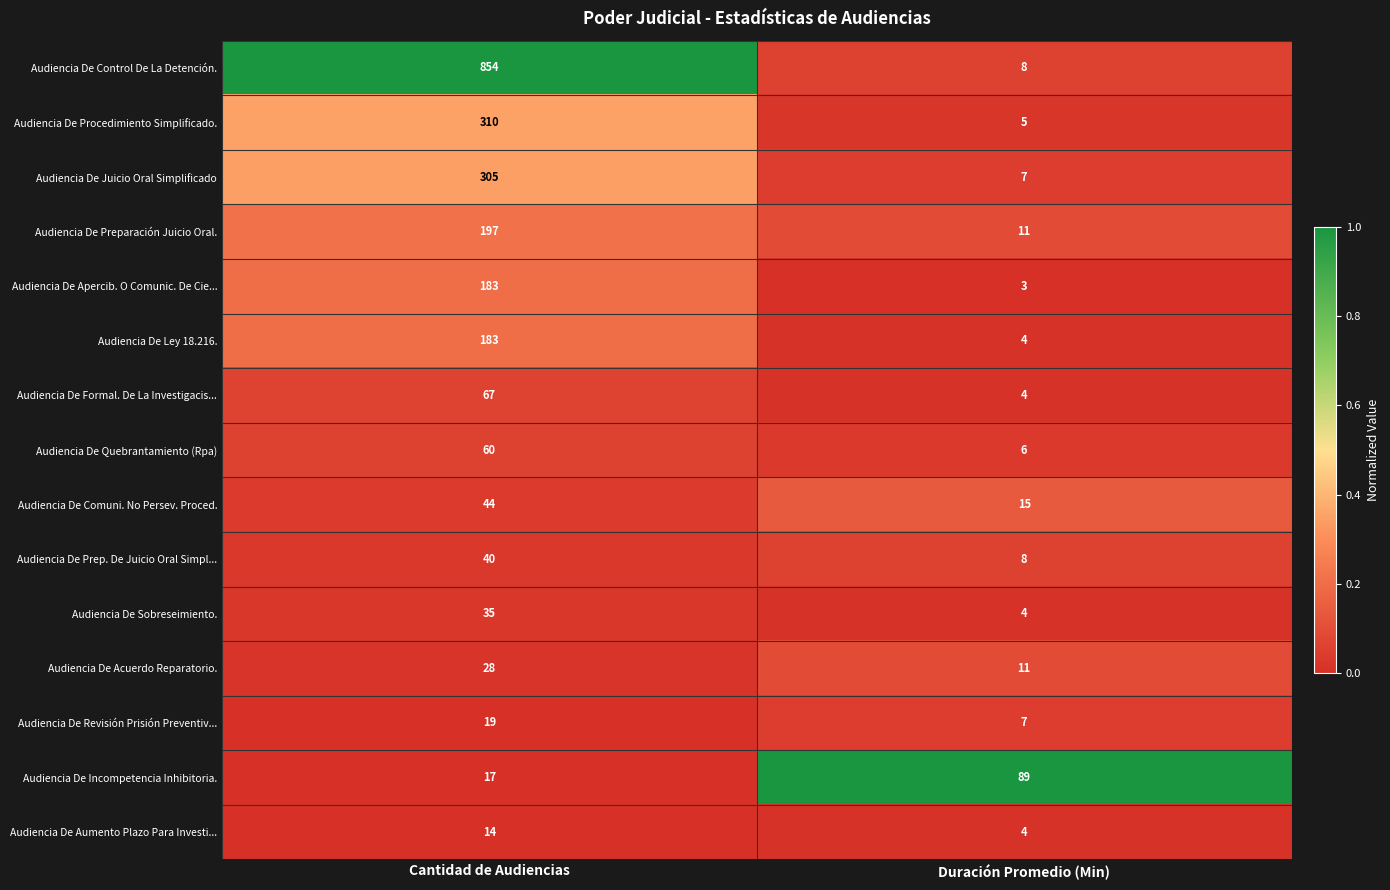

Reading left to right, list all the values displayed in this chart.

Audiencia De Control De La Detención.: 854	8
Audiencia De Procedimiento Simplificado.: 310	5
Audiencia De Juicio Oral Simplificado: 305	7
Audiencia De Preparación Juicio Oral.: 197	11
Audiencia De Apercib. O Comunic. De Cie...: 183	3
Audiencia De Ley 18.216.: 183	4
Audiencia De Formal. De La Investigacis...: 67	4
Audiencia De Quebrantamiento (Rpa): 60	6
Audiencia De Comuni. No Persev. Proced.: 44	15
Audiencia De Prep. De Juicio Oral Simpl...: 40	8
Audiencia De Sobreseimiento.: 35	4
Audiencia De Acuerdo Reparatorio.: 28	11
Audiencia De Revisión Prisión Preventiv...: 19	7
Audiencia De Incompetencia Inhibitoria.: 17	89
Audiencia De Aumento Plazo Para Investi...: 14	4